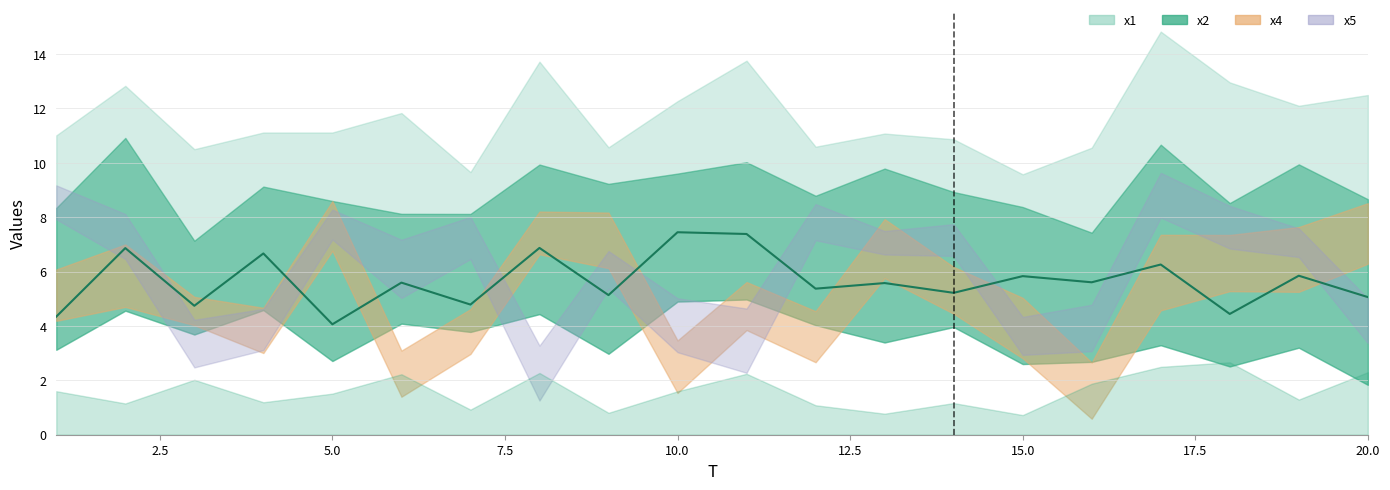

What is the maximum value shown in the chart?

7.4